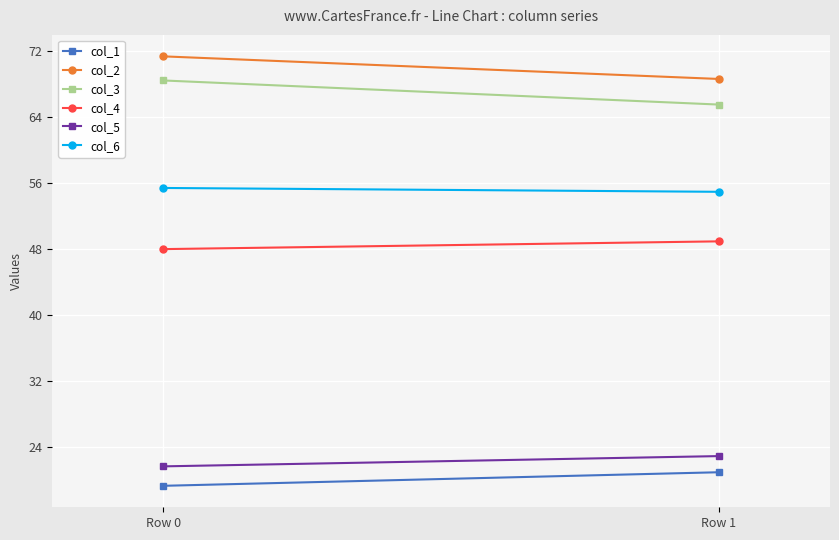

Reading left to right, transcribe all the data shown in this chart.

col_1: Row 0=19.4	Row 1=21.0
col_2: Row 0=71.3	Row 1=68.6
col_3: Row 0=68.4	Row 1=65.5
col_4: Row 0=48.0	Row 1=48.9
col_5: Row 0=21.7	Row 1=23.0
col_6: Row 0=55.4	Row 1=54.9